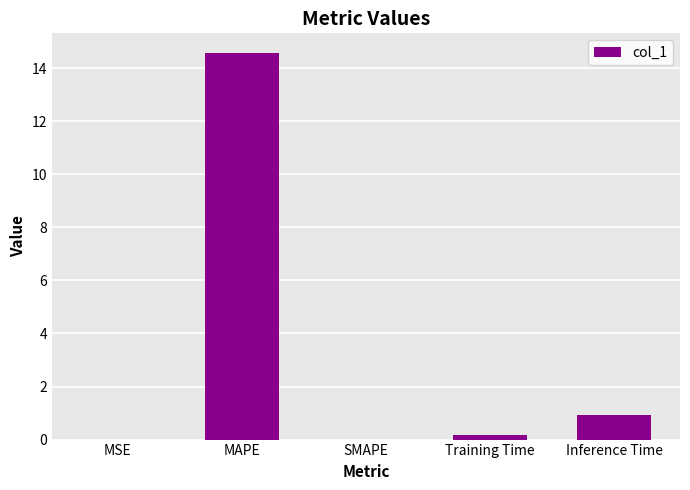

What is the sum of all values?

15.7